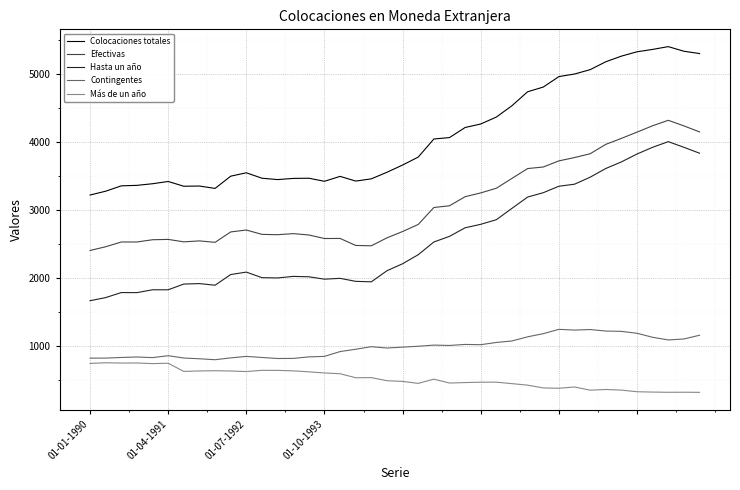

What is the average value of the Hasta un año series?

2572